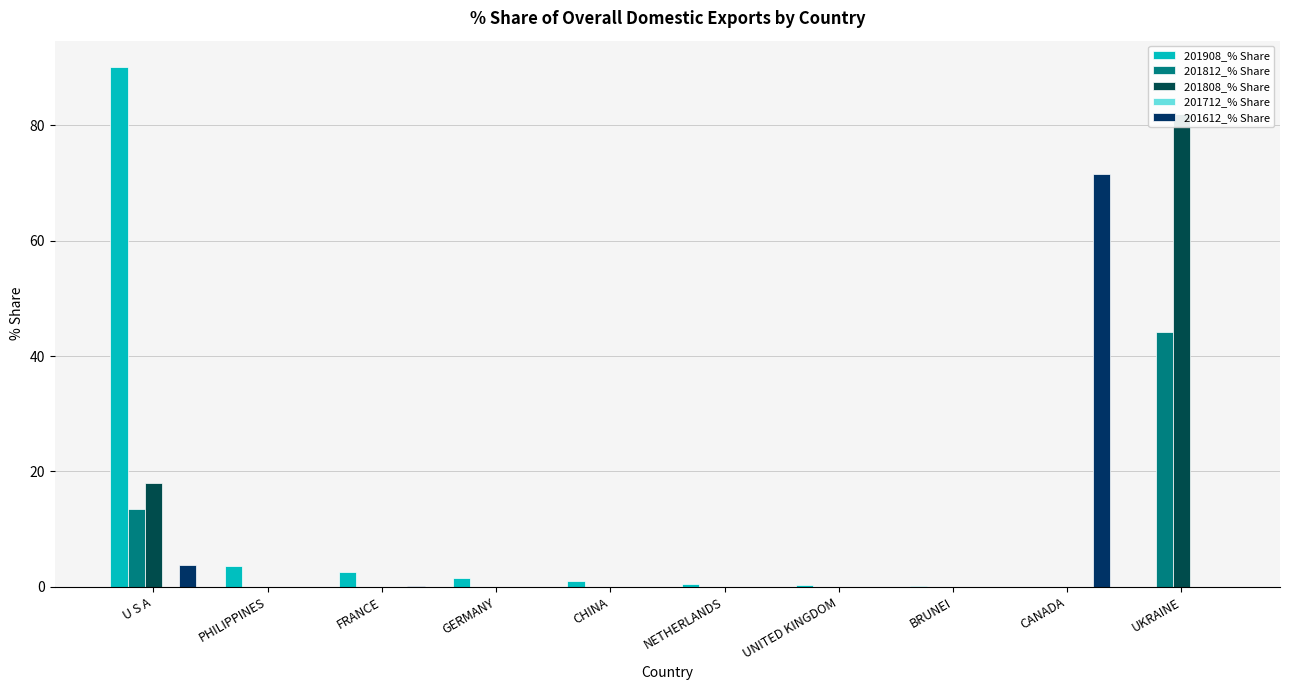

The value of 201612_% Share at NETHERLANDS is 0.0. True or false?

True